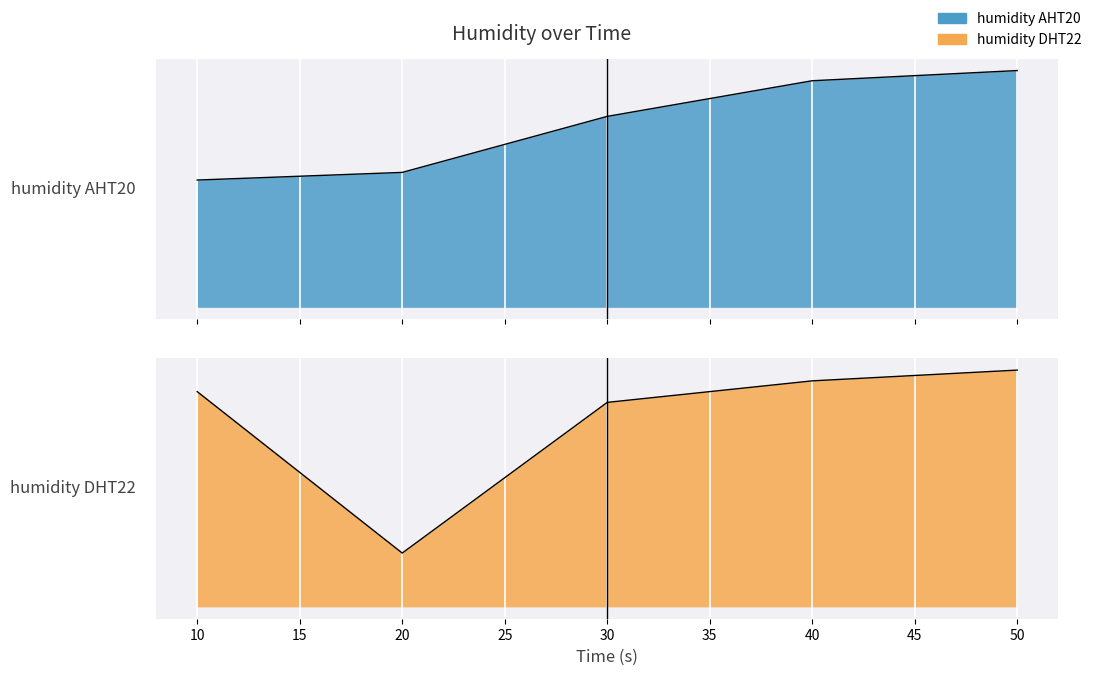

Where is humidity DHT22 nearest to the value 59?

20